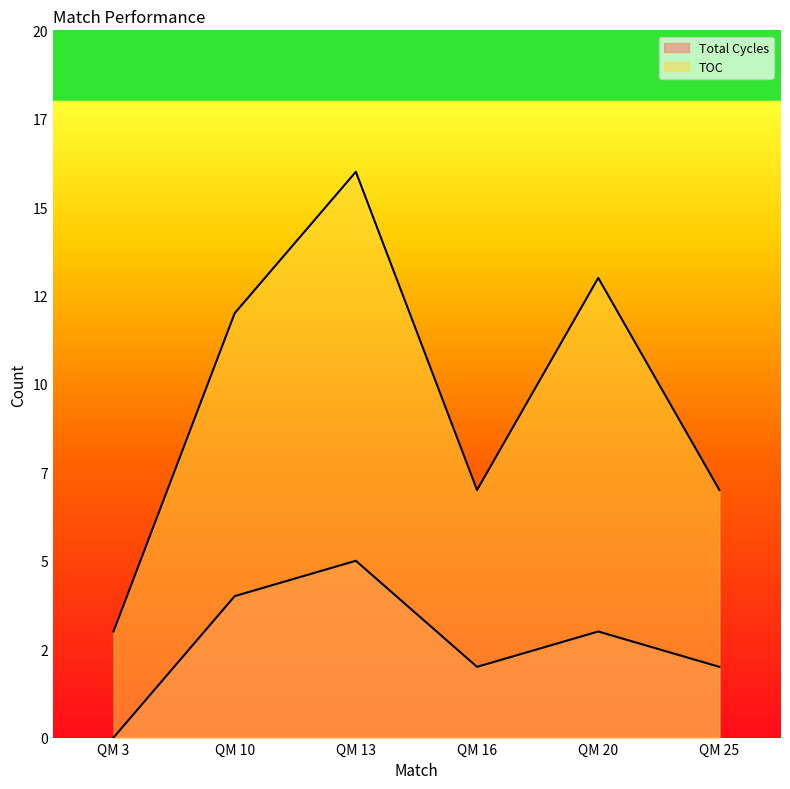

True or false: Total Cycles and TOC cross at least once.

False